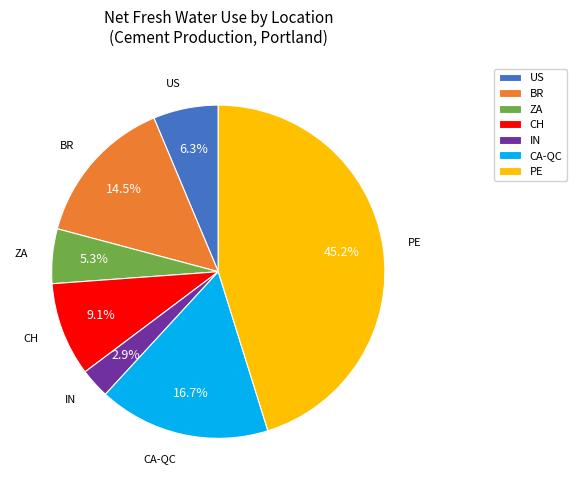

The CA-QC slice represents 9% of the pie. True or false?

False